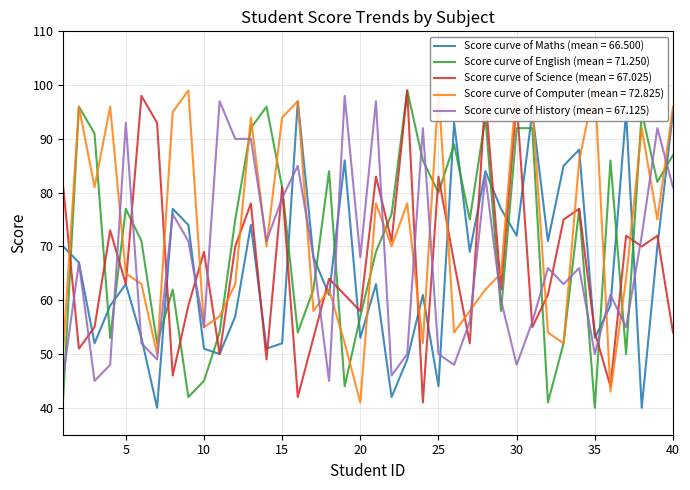

Is it true that Computer equals 108 at 18?

False